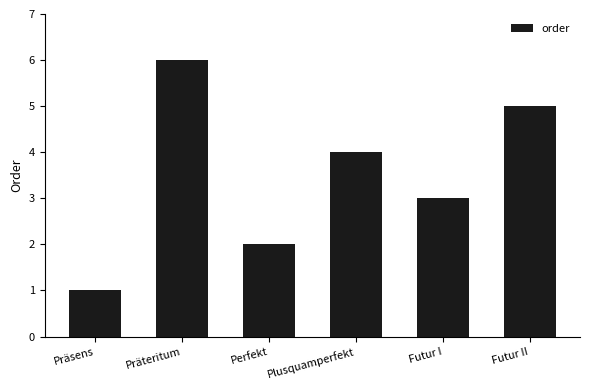

True or false: the data shows 3 at Futur II.

False